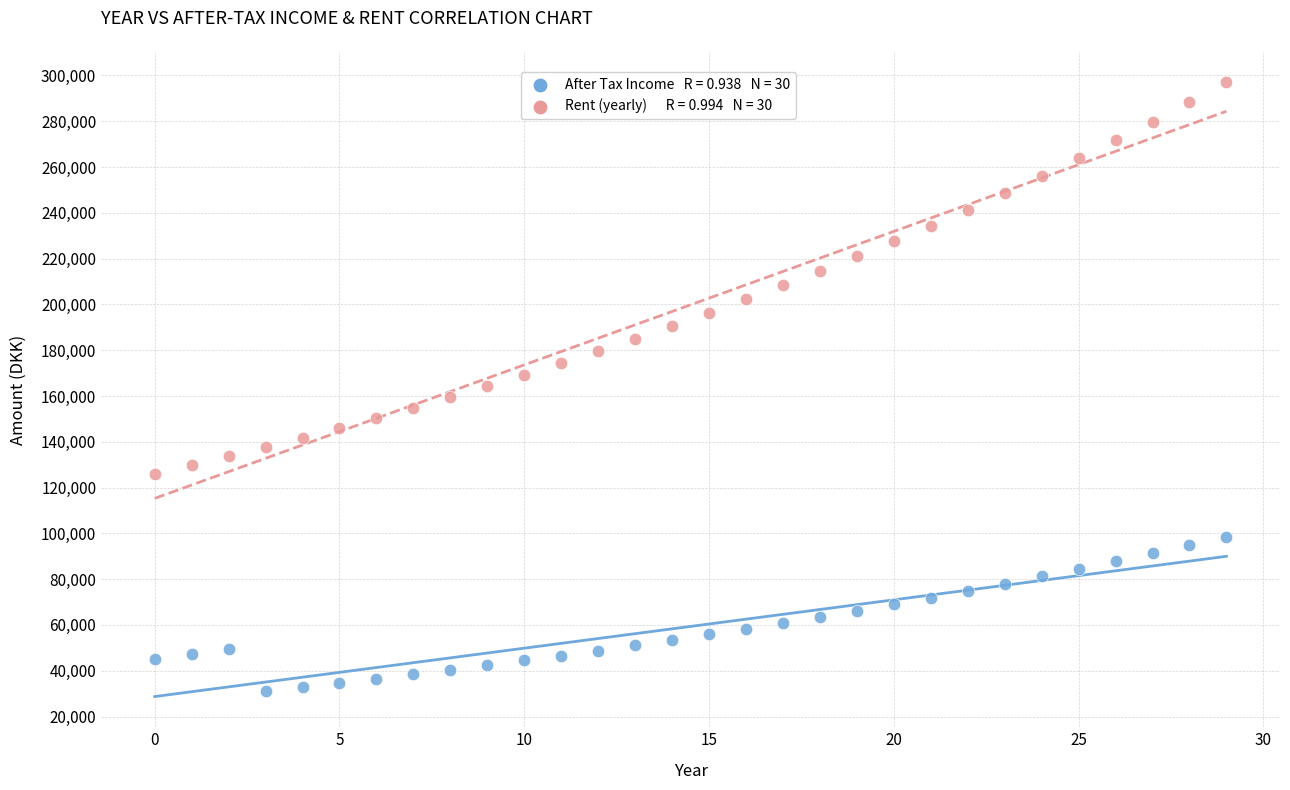

Across all data points, what is the range of Y values (max minus min)?

265698.8